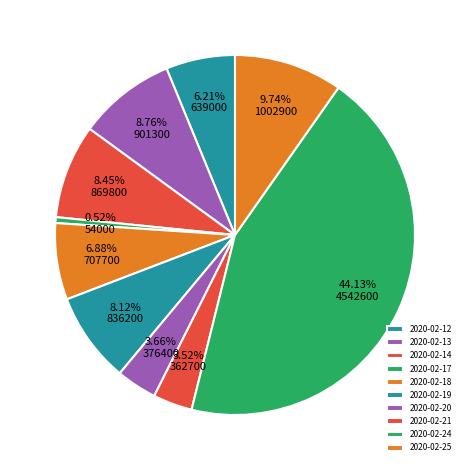

To the nearest percent, what is the difference between the 2020-02-17 and 2020-02-21 slice percentages?

3%